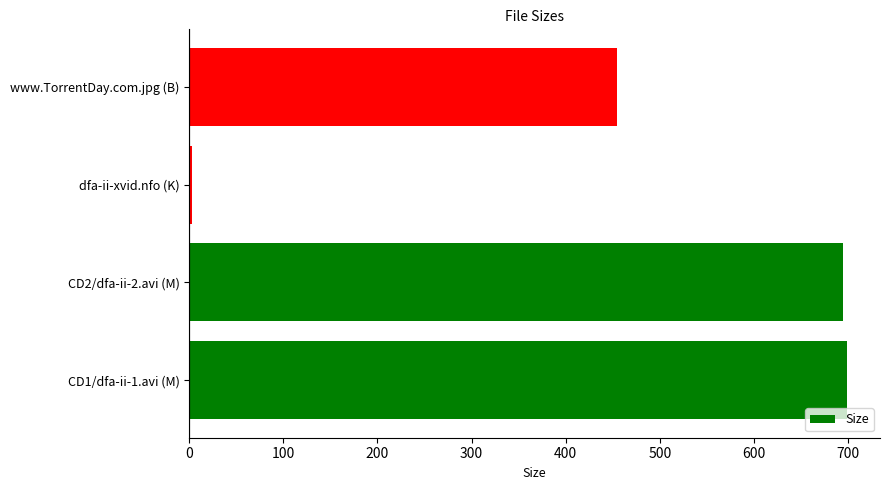

What is the minimum value shown in the chart?

2.7